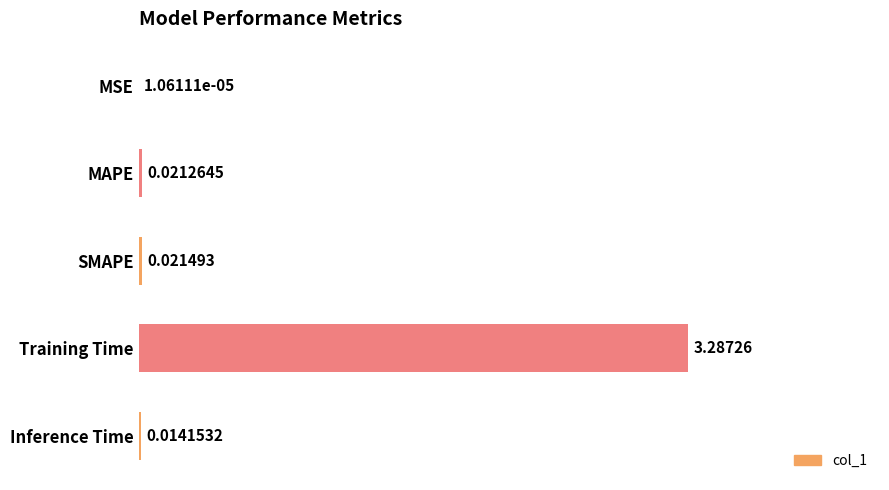

Which has a higher value, Training Time or Inference Time?

Training Time